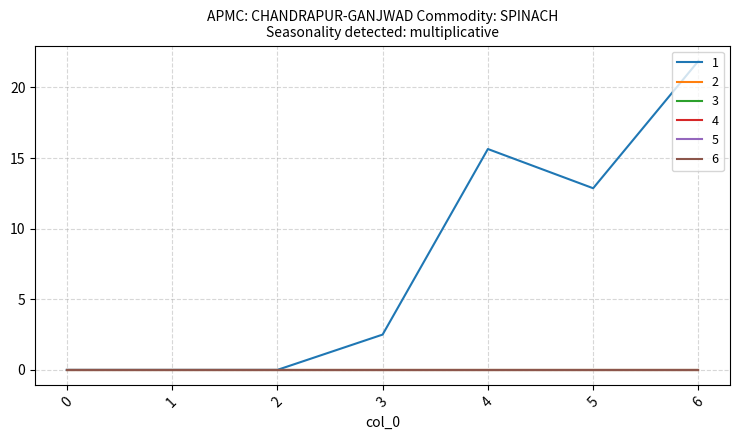

True or false: 6 has a value of 0.0 at 3.

True